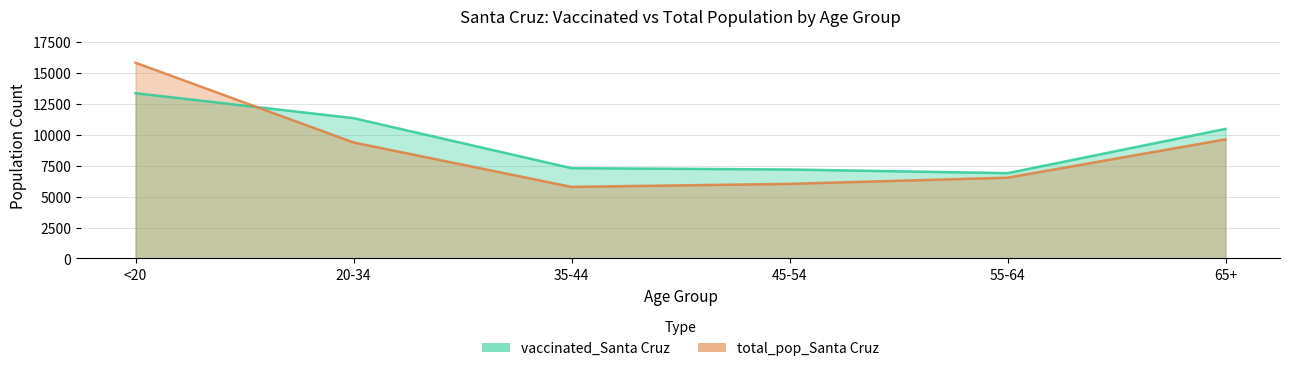

Which series changed the most between 55-64 and 65+?

vaccinated_Santa Cruz